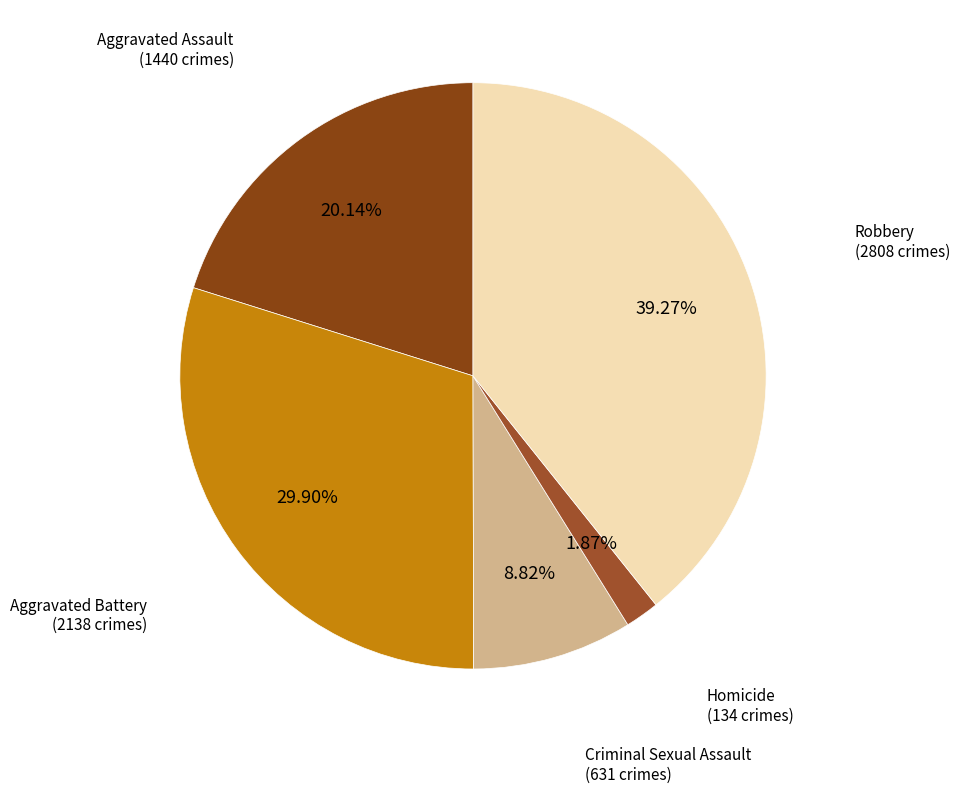

Does Homicide account for over 50% of the chart?

No